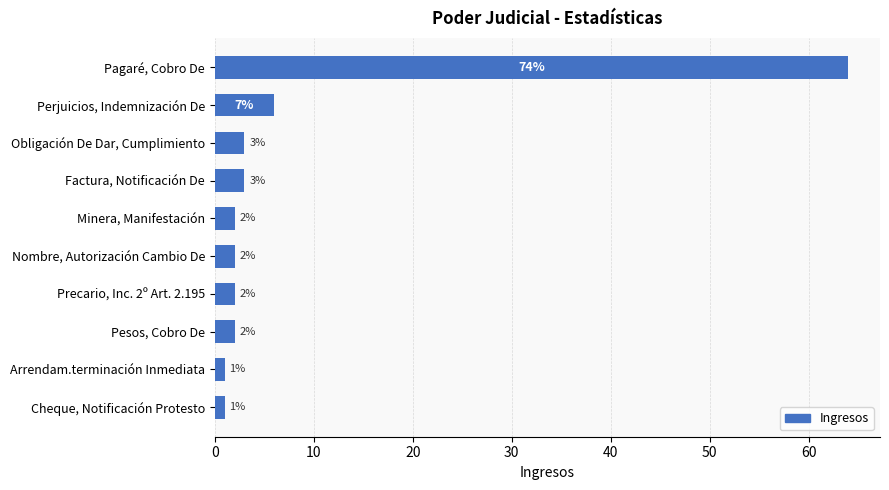

Reading top to bottom, what are all the values shown in this chart?

64	6	3	3	2	2	2	2	1	1